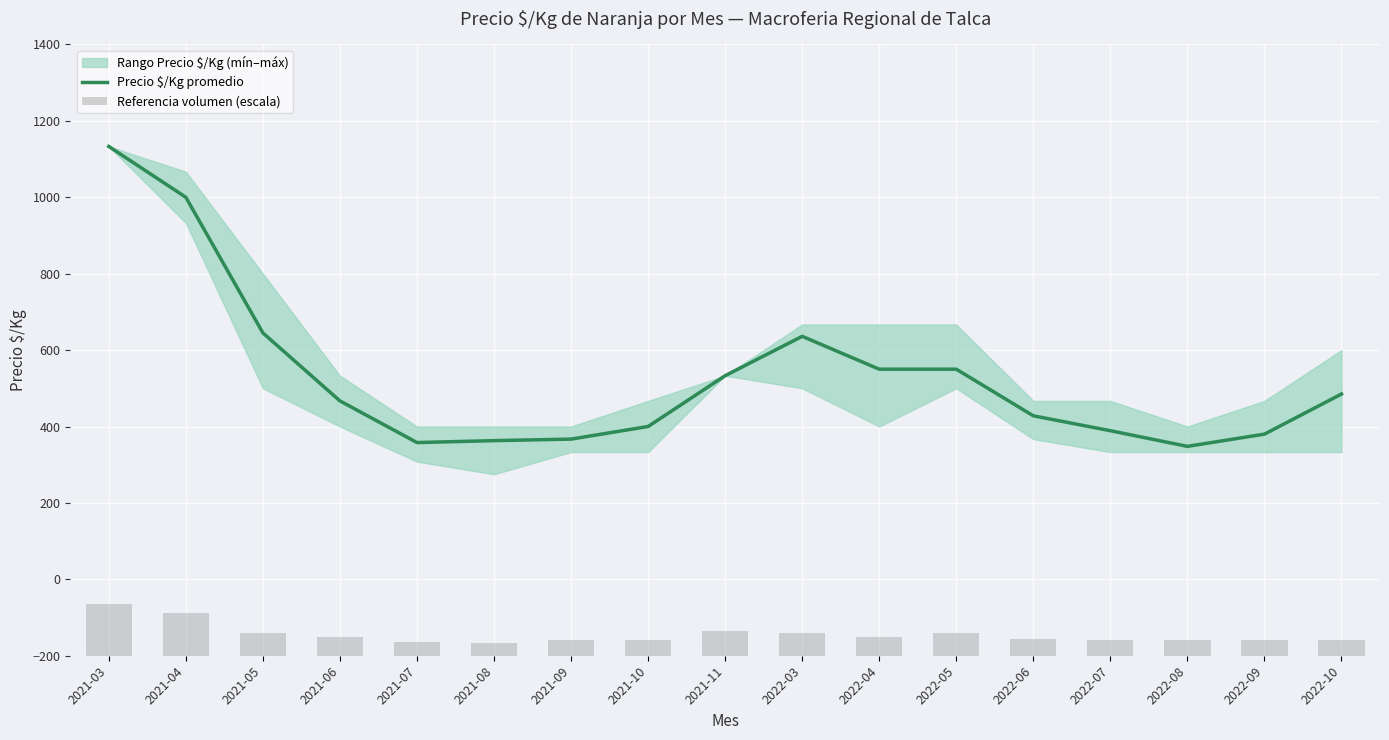

What is the value of the Referencia volumen (escala) bar at the 2nd from the left?

112.0